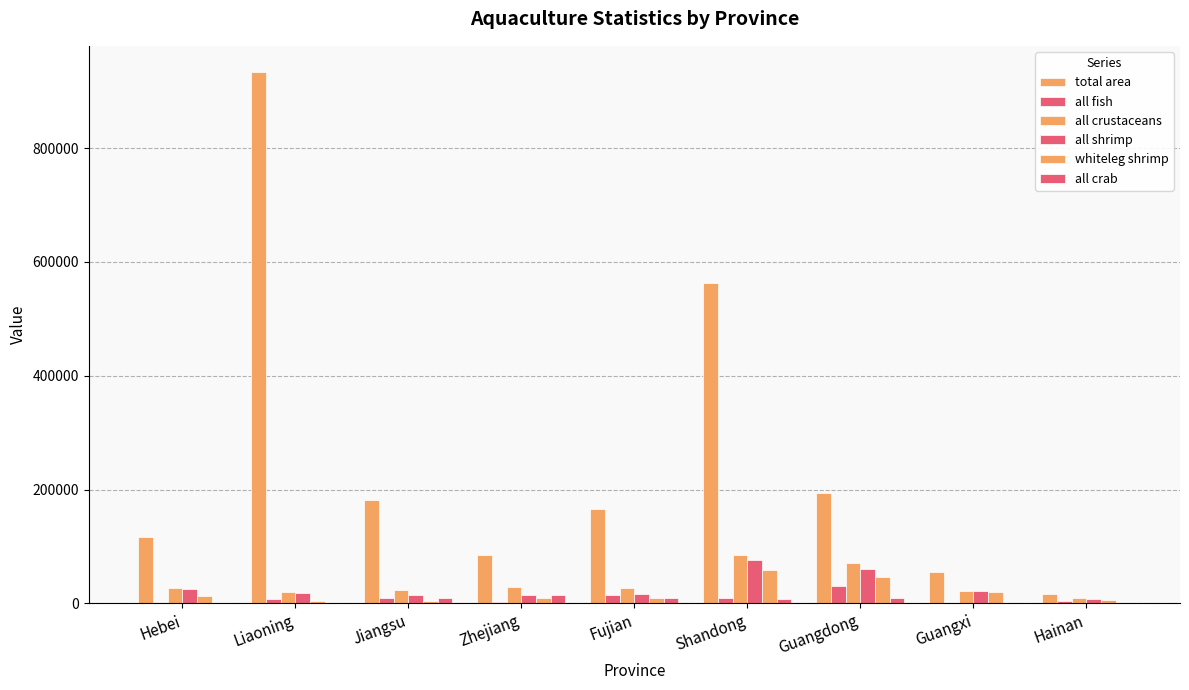

How many groups of bars are there?

9